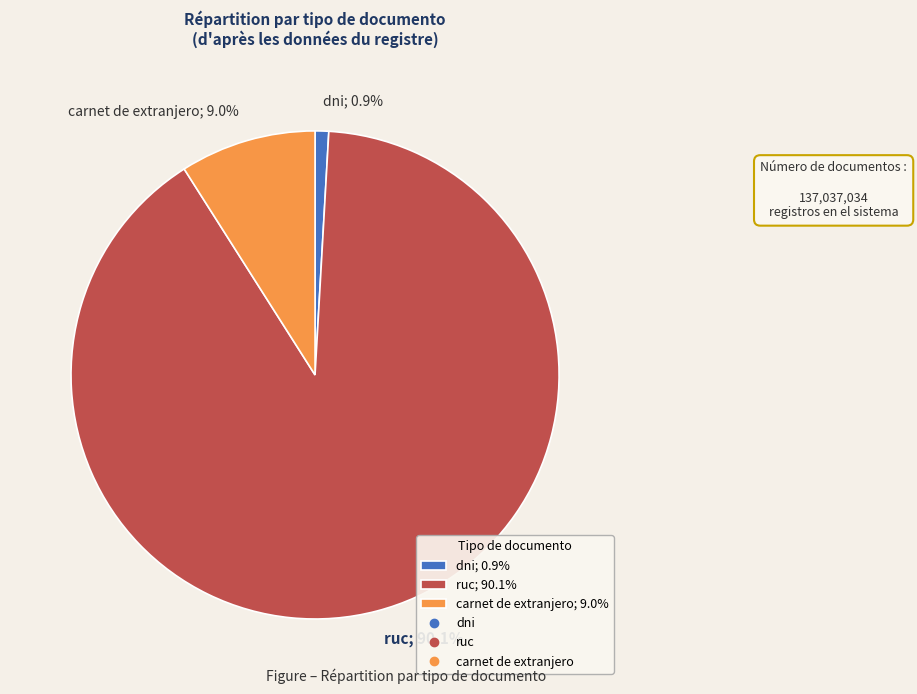

Rank the categories by value from highest to lowest.

ruc, carnet de extranjero, dni